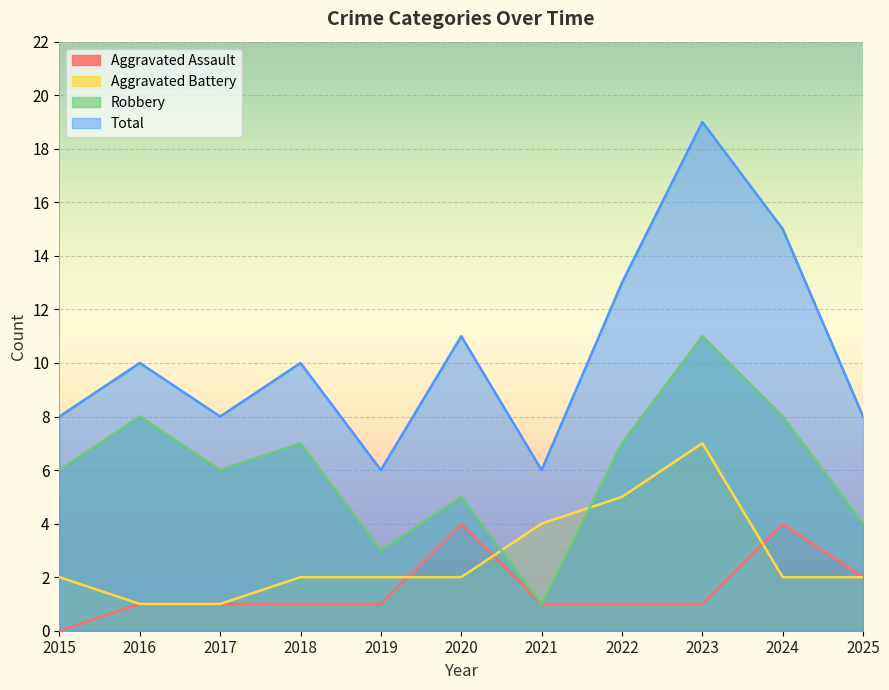

The Total series shows 10 at 2018. True or false?

True